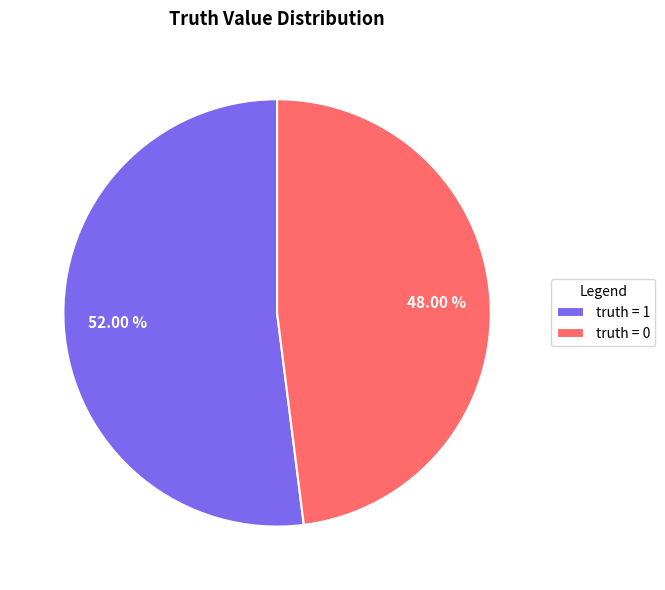

Rank the categories by value from lowest to highest.

truth = 0, truth = 1